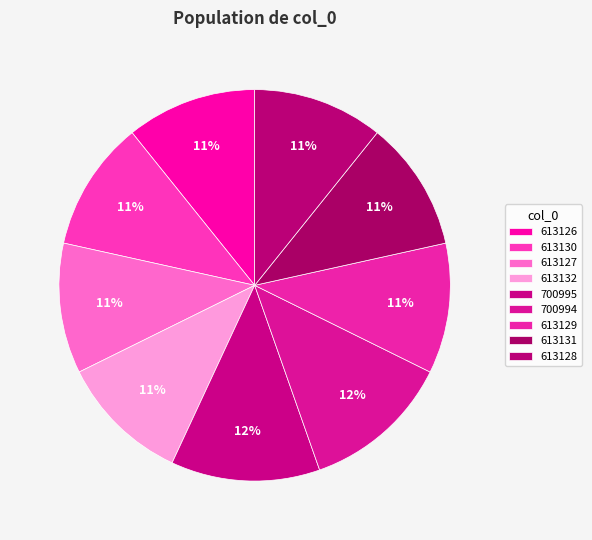

To the nearest percent, what portion does 700995 represent?

12%